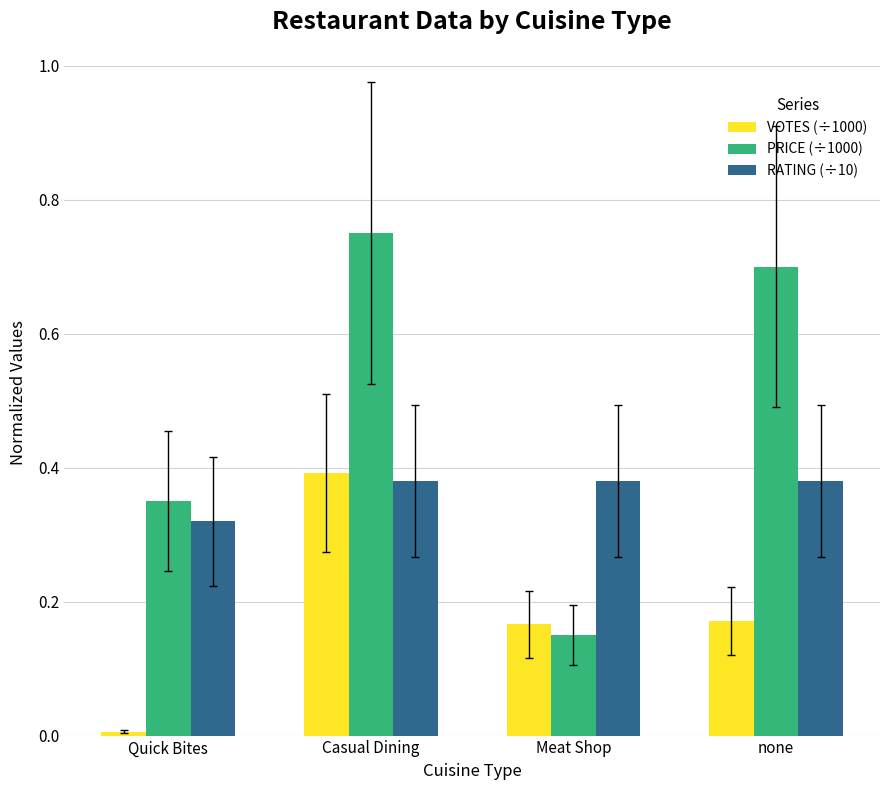

What are all the series names shown in the legend?

VOTES (÷1000), PRICE (÷1000), RATING (÷10)